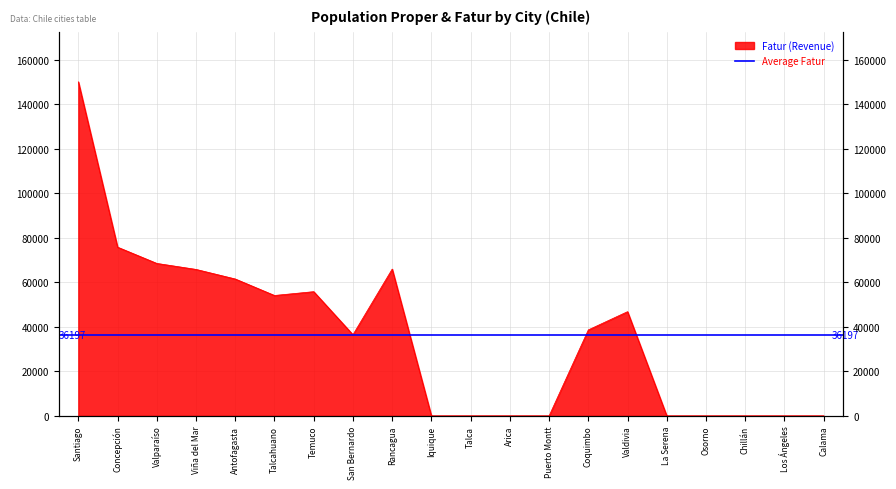

What is the greatest value displayed?

150154